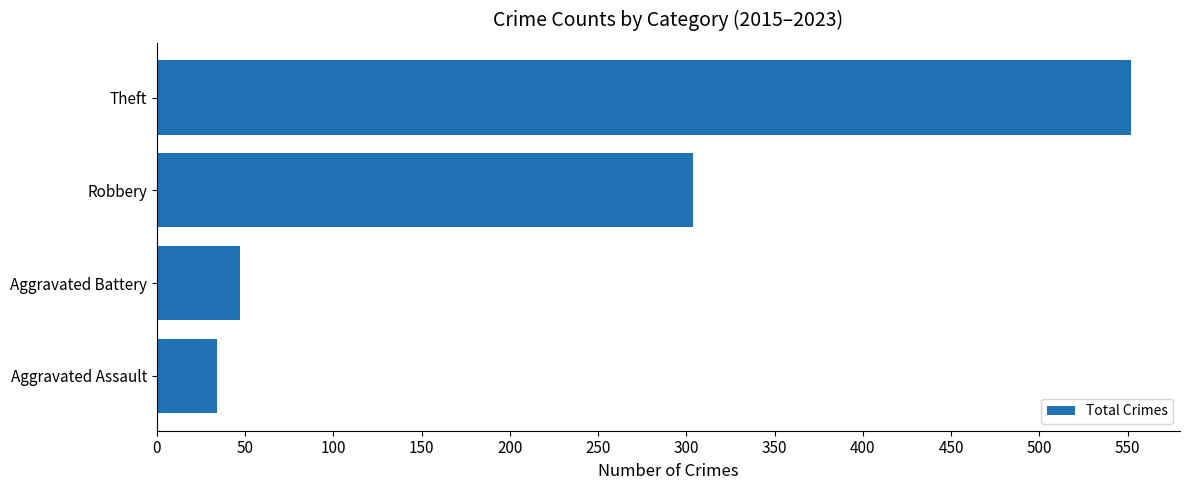

Rank the categories by value from lowest to highest.

Aggravated Assault, Aggravated Battery, Robbery, Theft